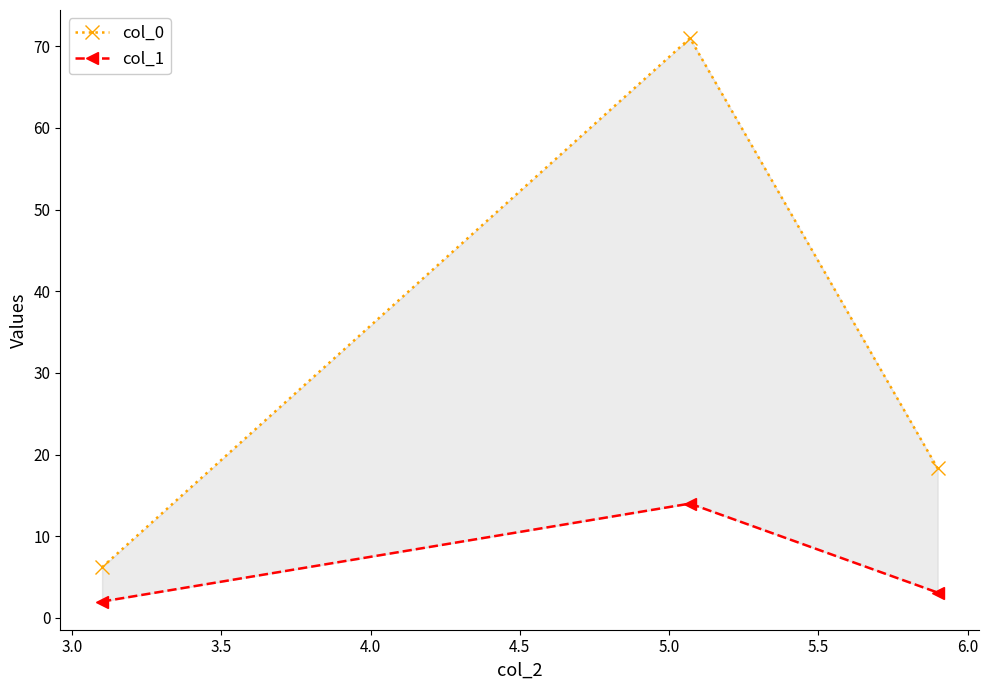

What is the greatest value displayed?

71.0